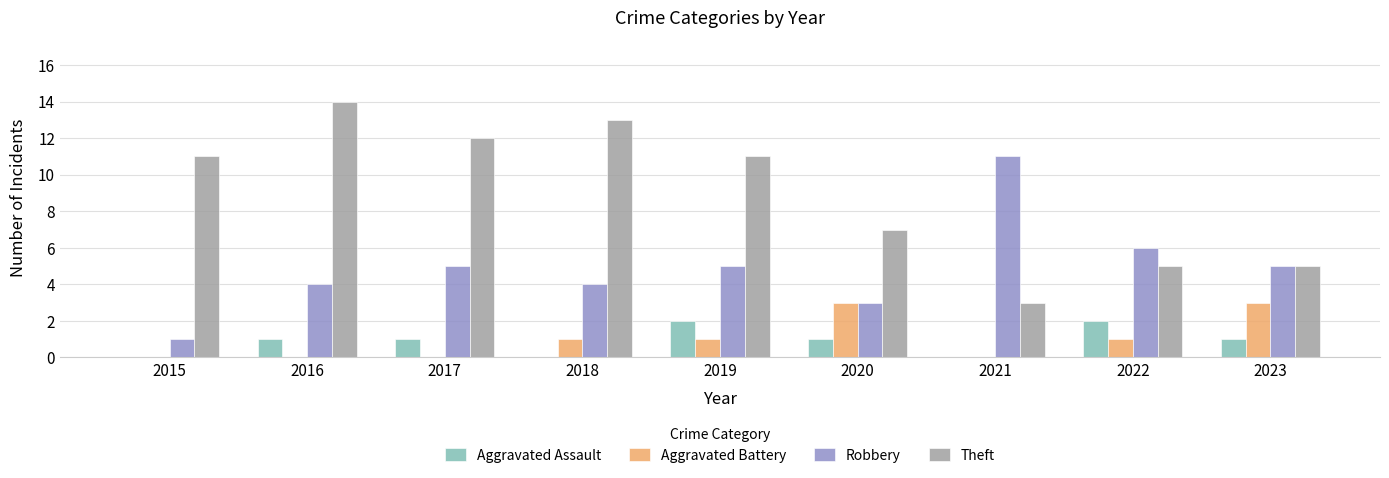

Are the bars horizontal?

No